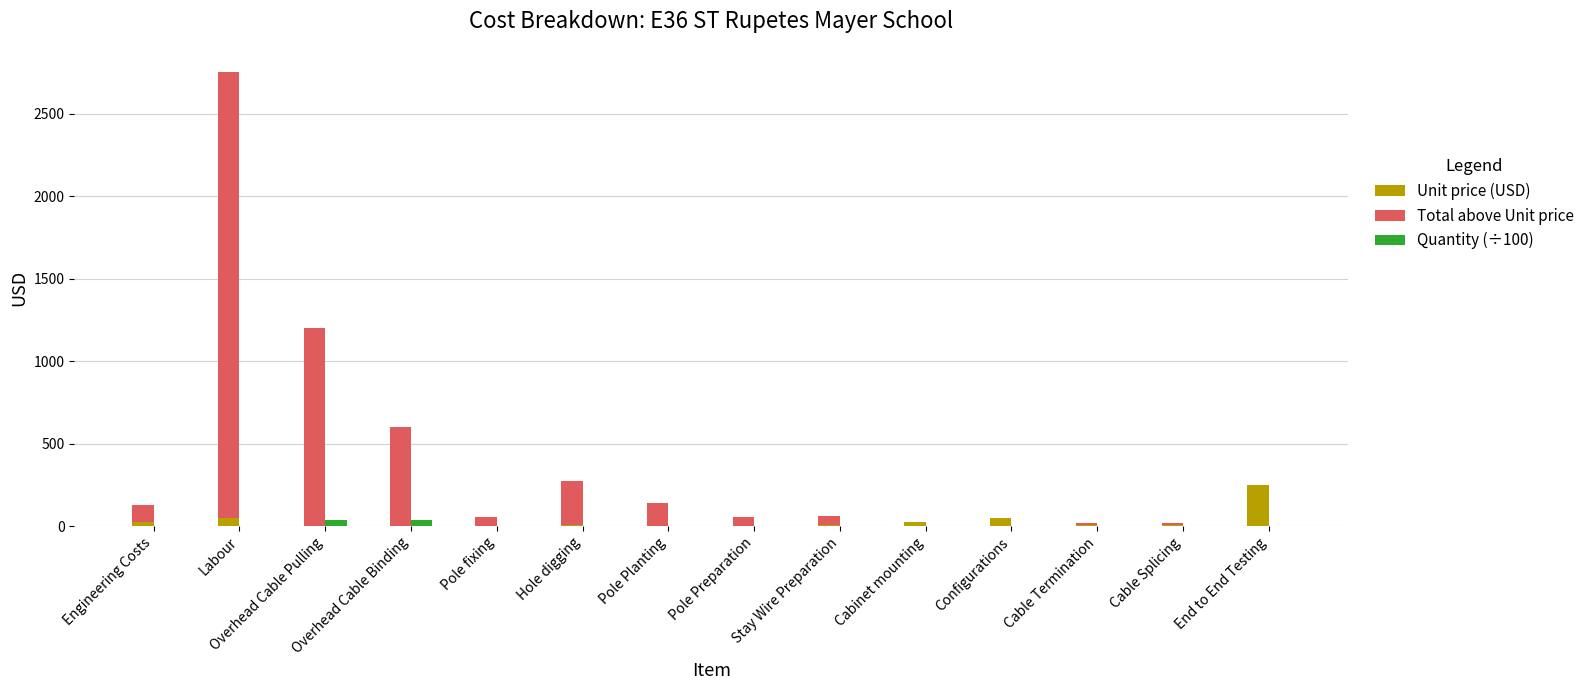

What are all the series names shown in the legend?

Unit price (USD), Total above Unit price, Quantity (÷100)